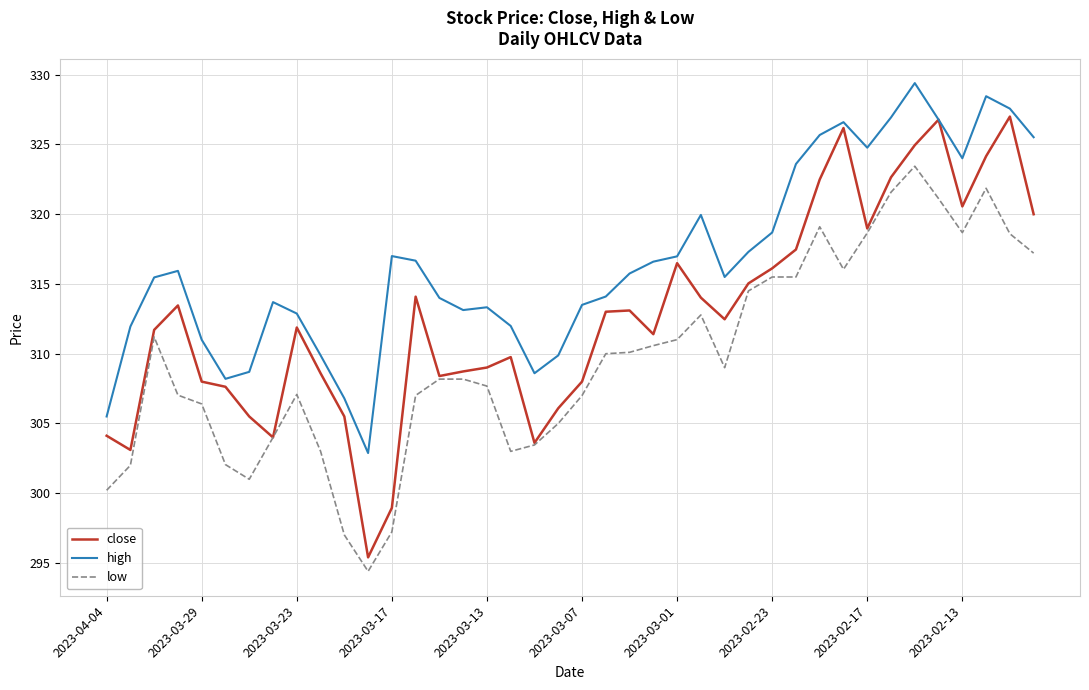

What is the minimum value for low?

294.4